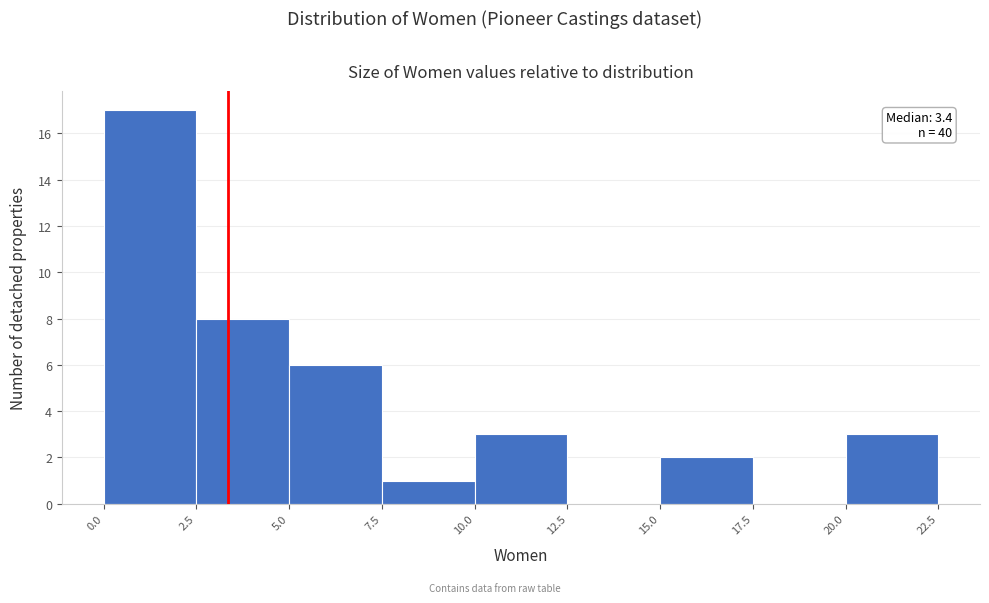

Over which range of the x-axis is the bar tallest?

0.0 to 2.5